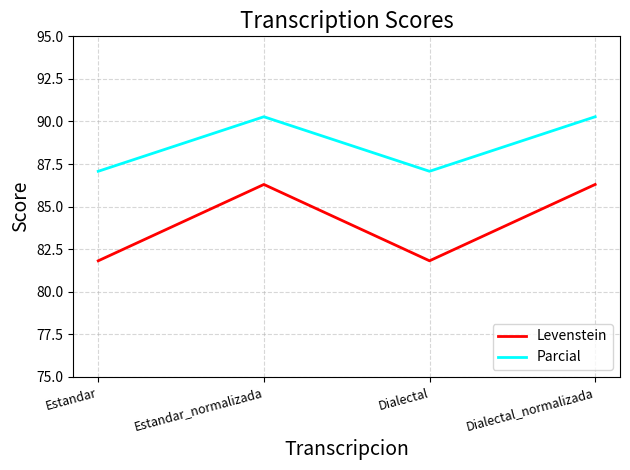

The value of Parcial at Estandar_normalizada is 90.3. True or false?

True